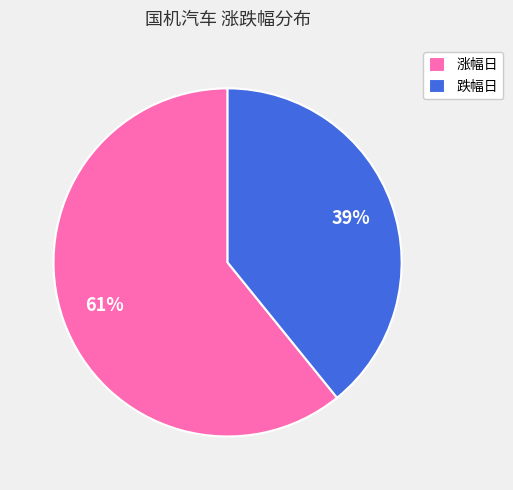

Combined, do 跌幅日 and 涨幅日 account for over 50%?

Yes